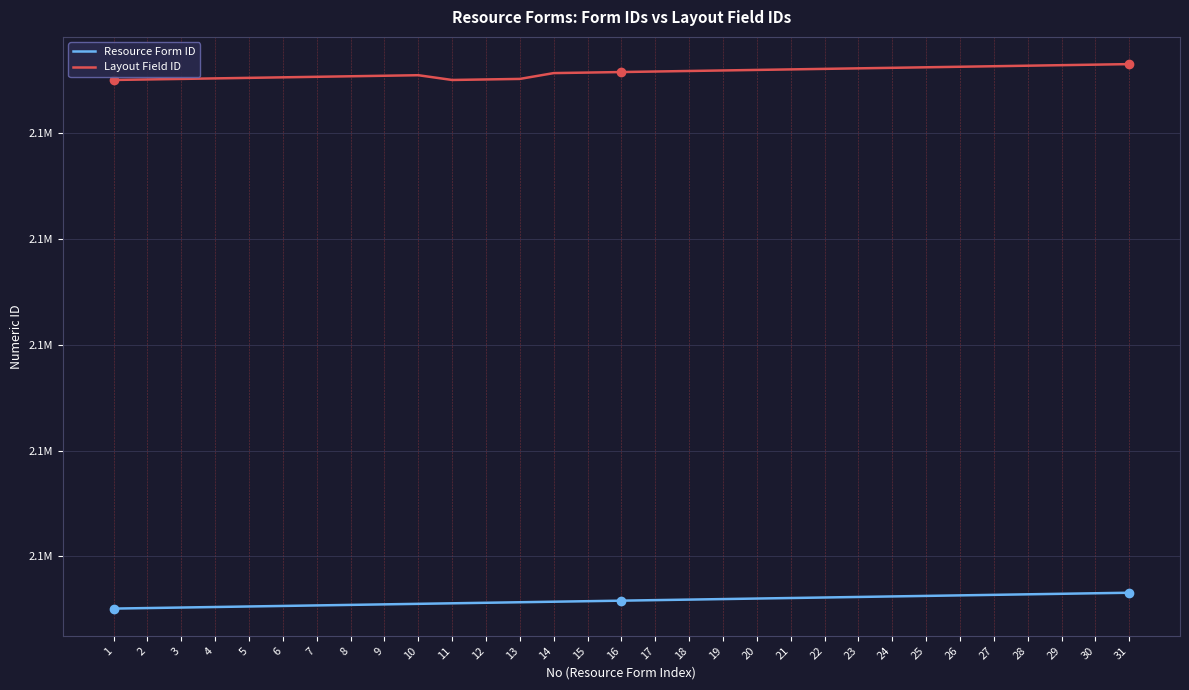

What are all the series names shown in the legend?

Resource Form ID, Layout Field ID